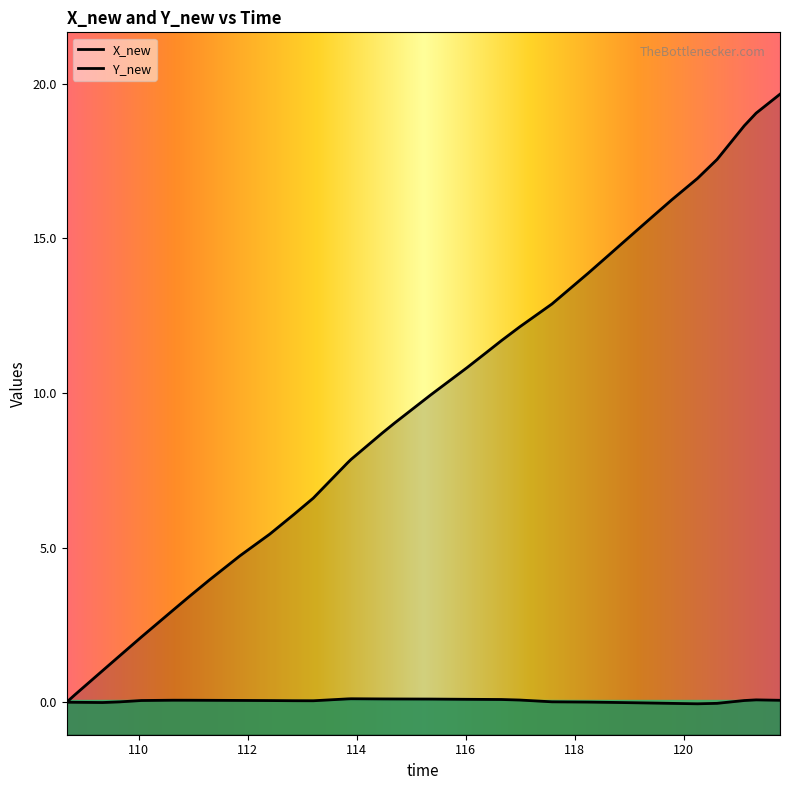

Rank the series at 117.878615379334 from lowest to highest value.

Y_new, time